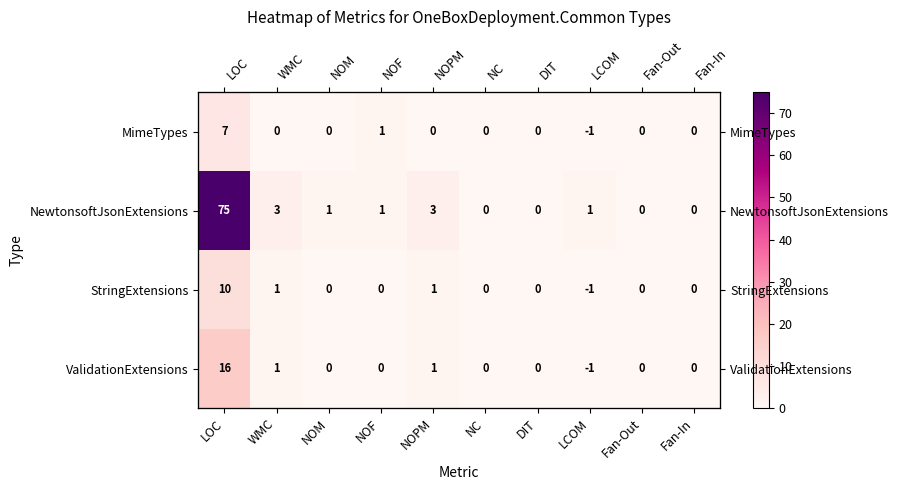

What is the difference between the highest and lowest values at WMC?

3